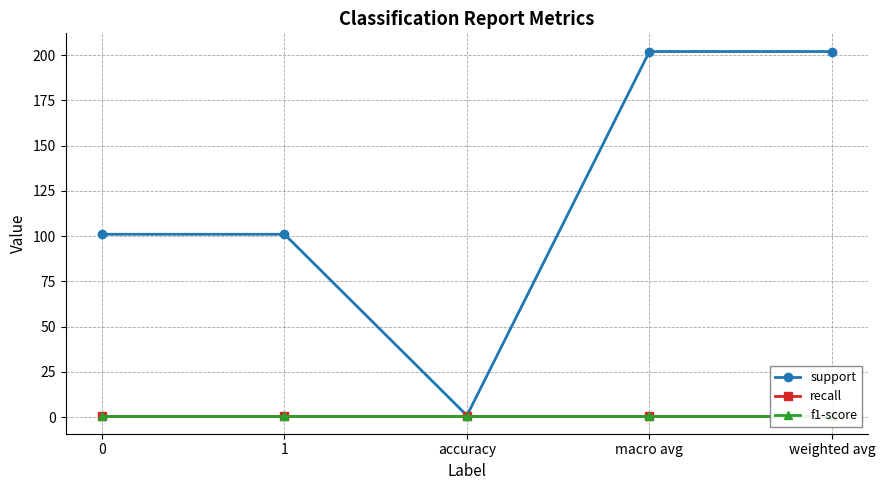

Which series has the largest total across all categories?

support